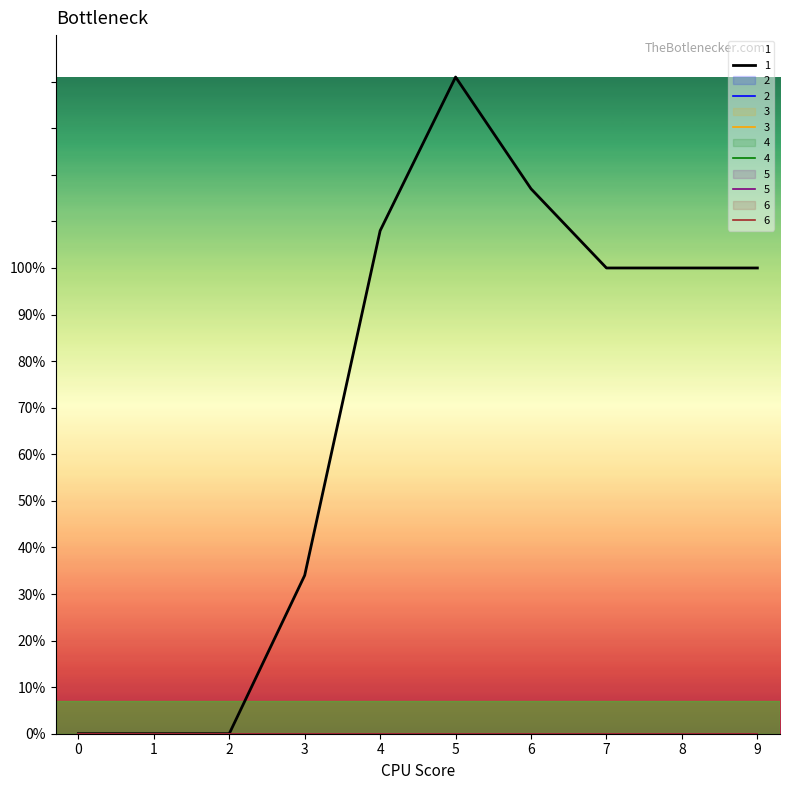

Which category has the highest value across all series?

5